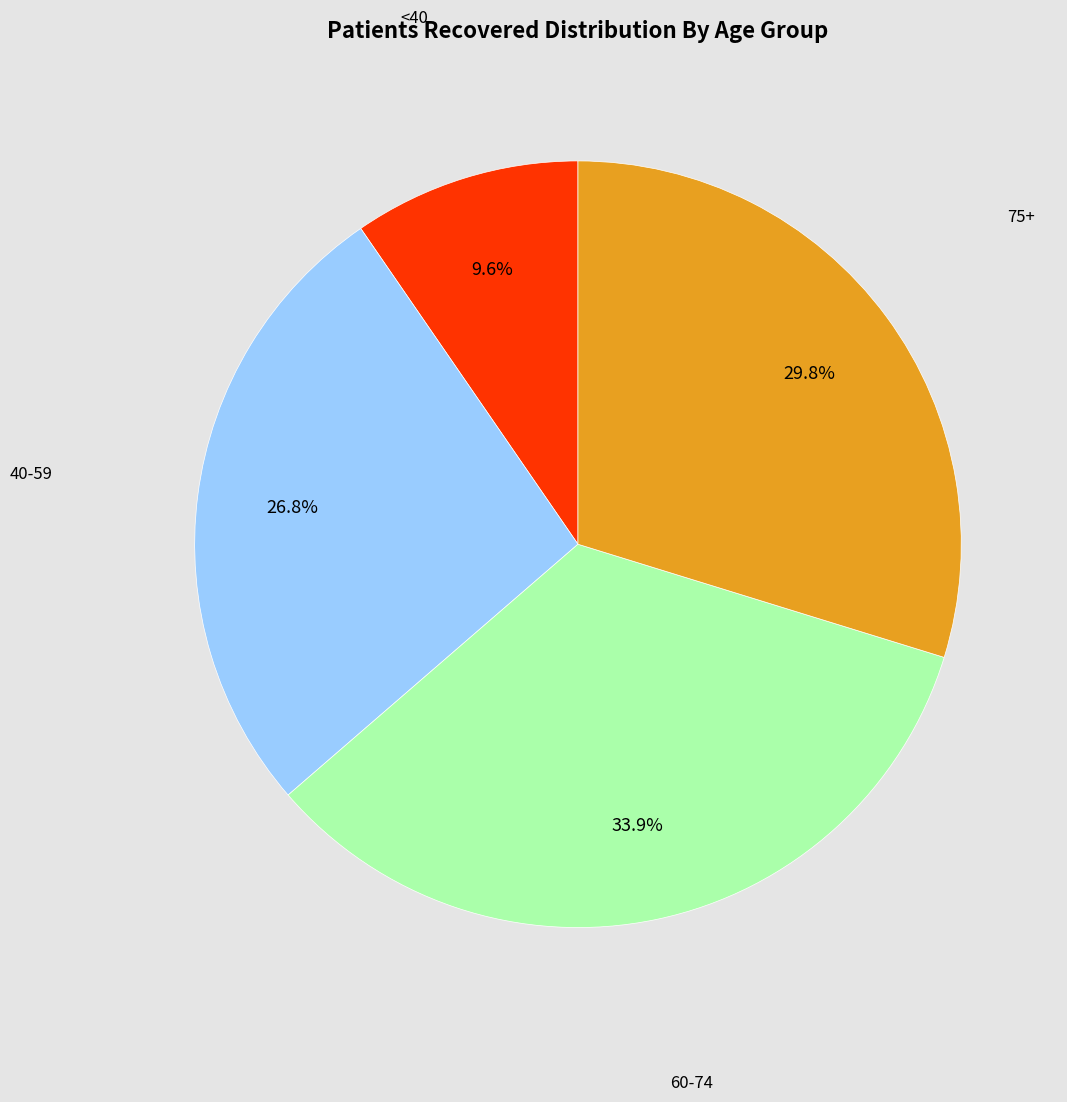

What is the ratio of the value at 60-74 to the value at <40?

3.5